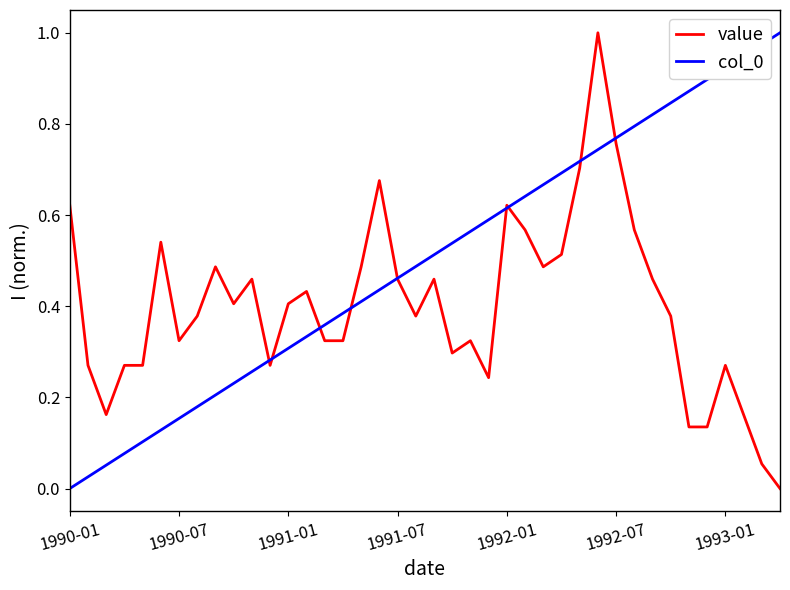

Does the chart have visible grid lines?

No